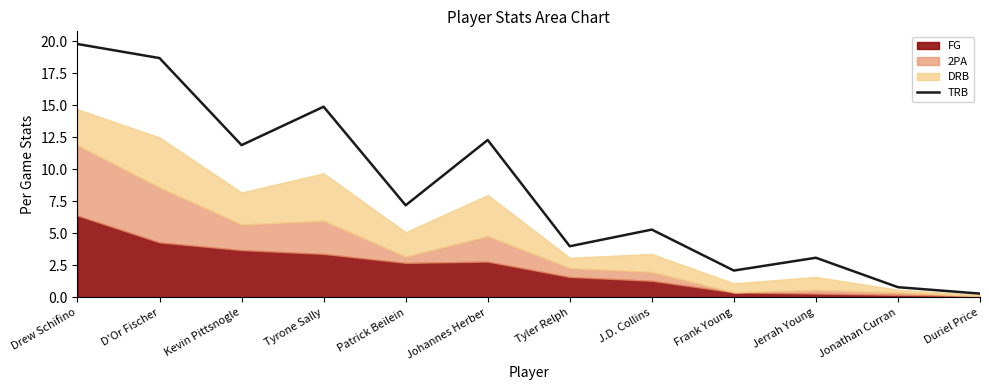

How many lines are shown in the chart?

1